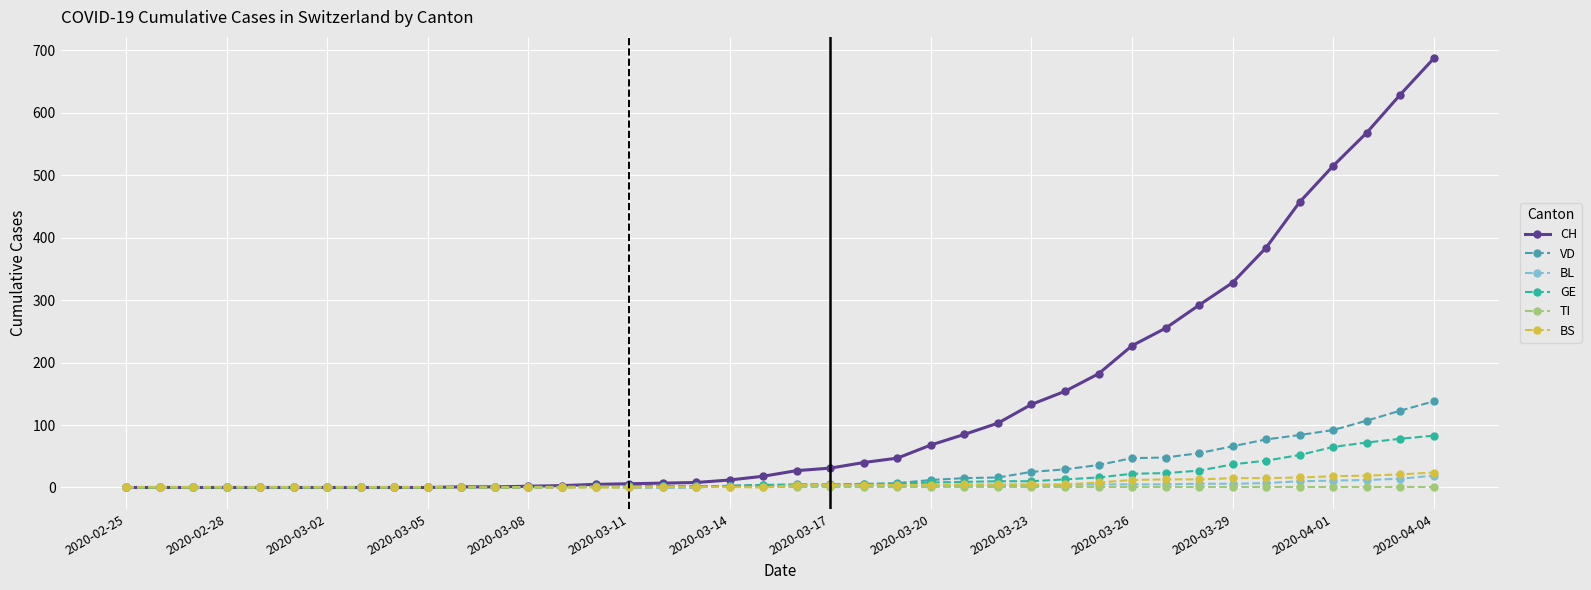

Which series has the widest spread of values?

CH